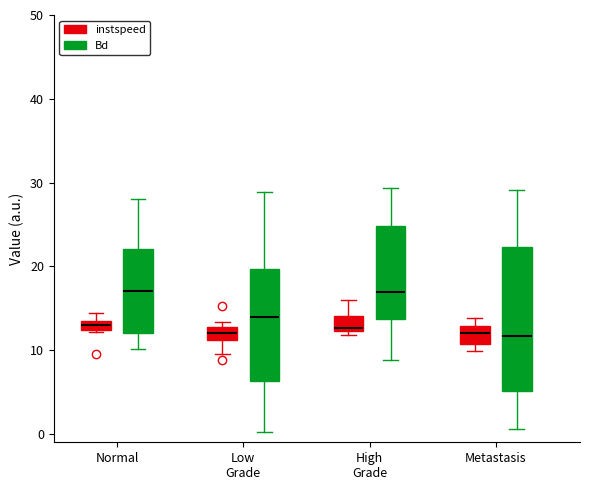

Where does the median line of the box for Metastasis (Bd) sit on the y-axis? The values are not printed on the chart, so give them approximately, as read against the axis.

12